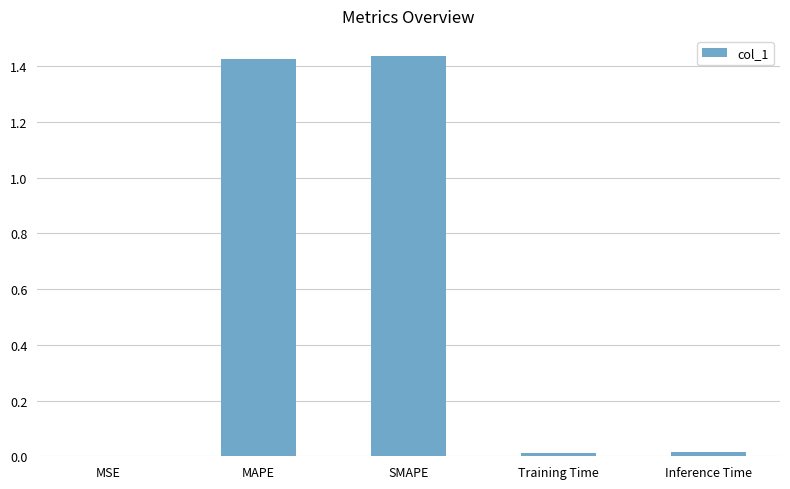

What is the sum of all values?

2.9